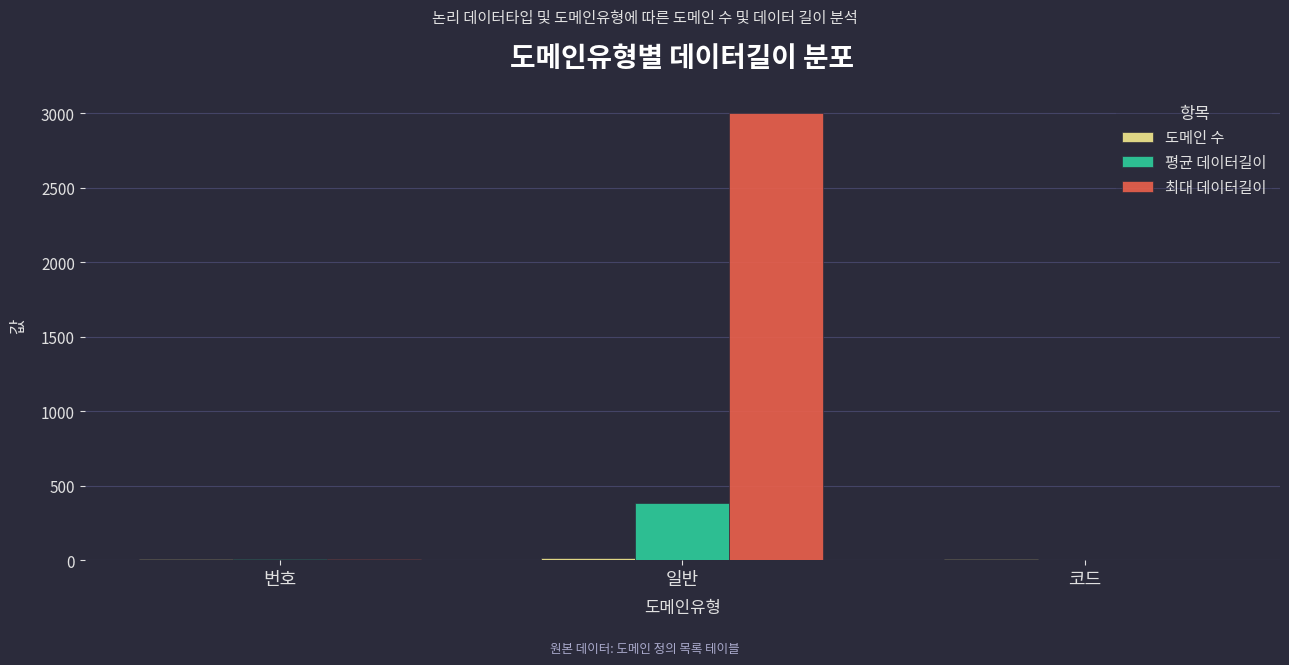

What is the sum of all 평균 데이터길이 values?

391.5